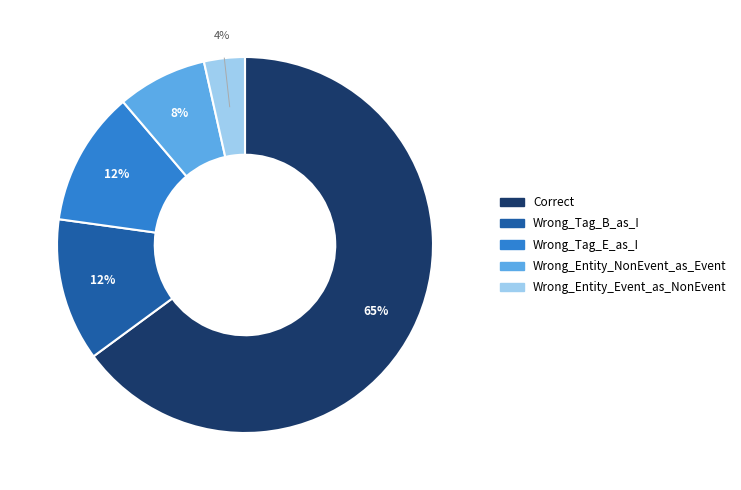

Is there a majority slice in this chart?

Yes